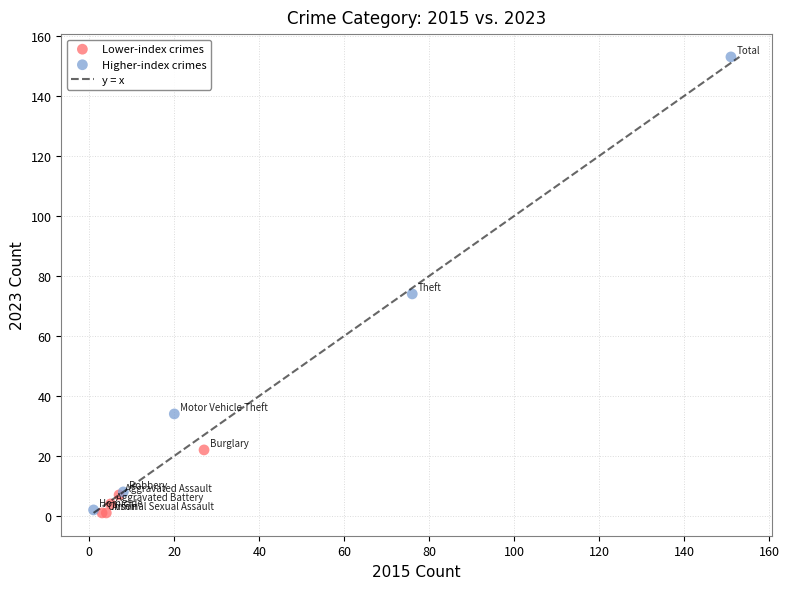

Which series contains the highest Y value?

Higher-index crimes